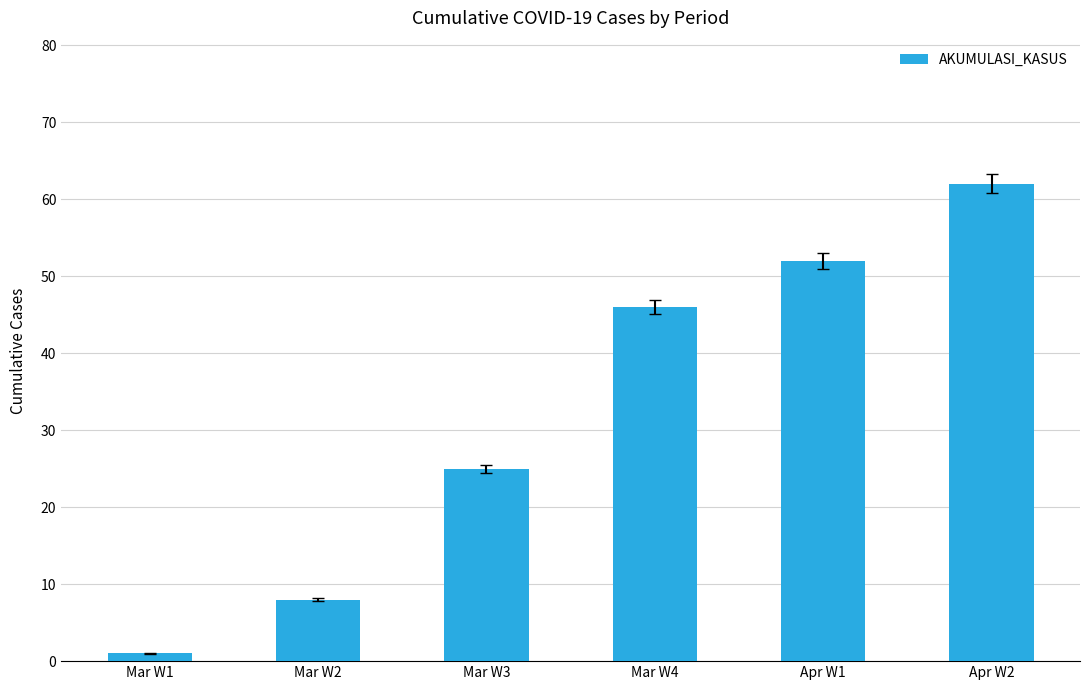

How many categories are shown in the chart?

6